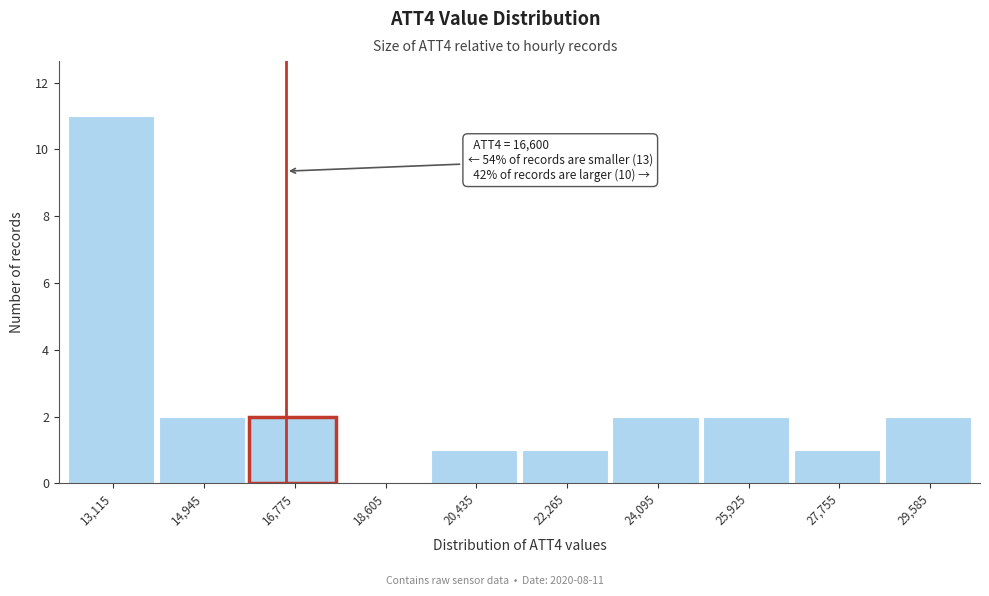

Over which range of the x-axis is the bar tallest?

12200 to 14000